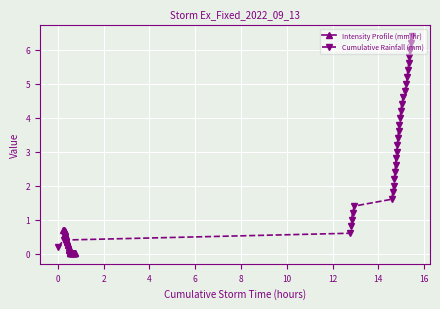

What are all the series names shown in the legend?

Intensity Profile (mm/hr), Cumulative Rainfall (mm)